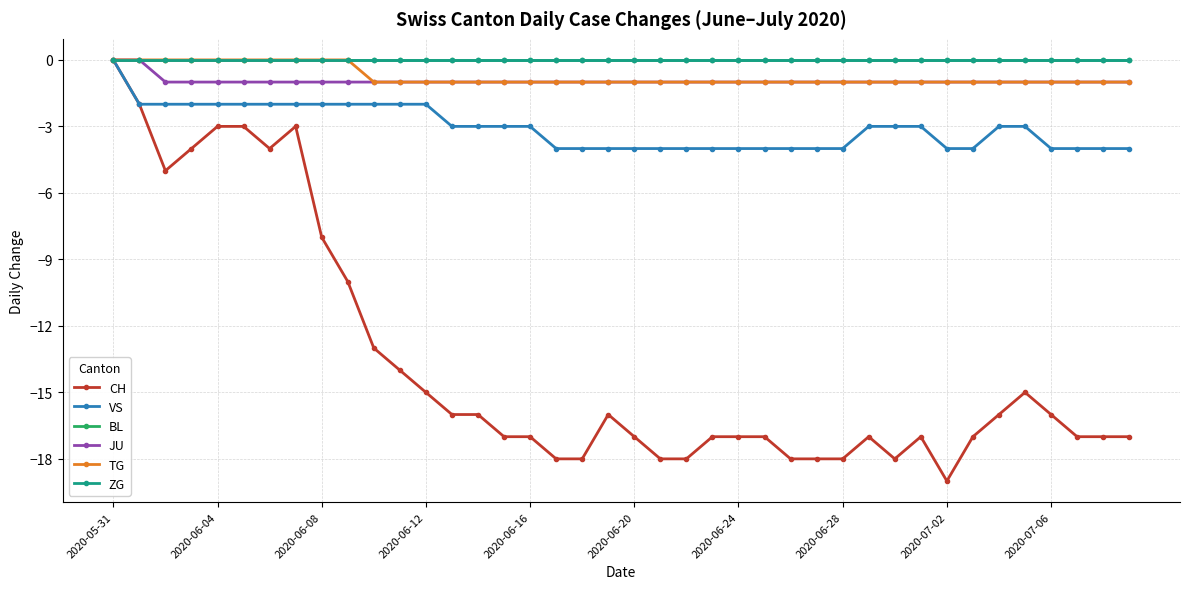

How many values in the VS series exceed -3?

13